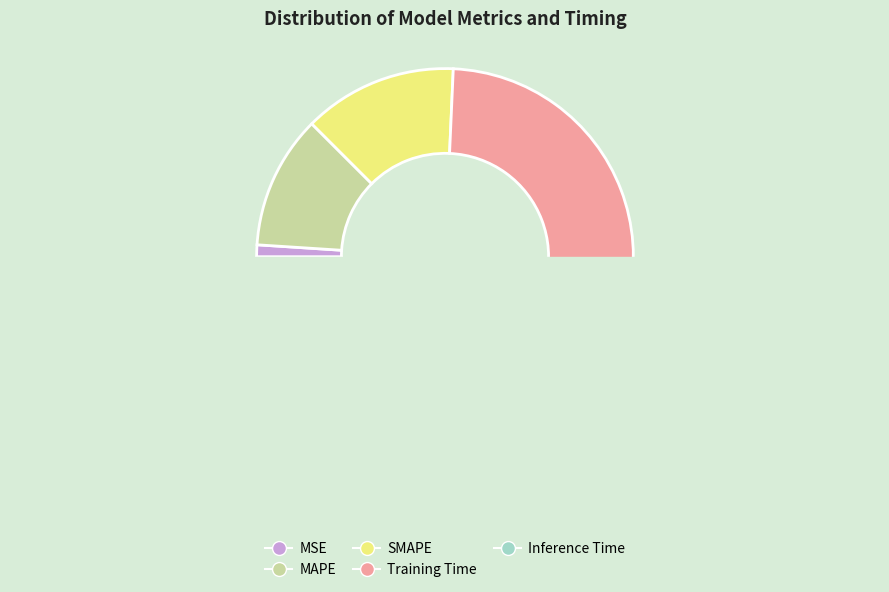

Rank the categories by value from highest to lowest.

Training Time, SMAPE, MAPE, MSE, Inference Time